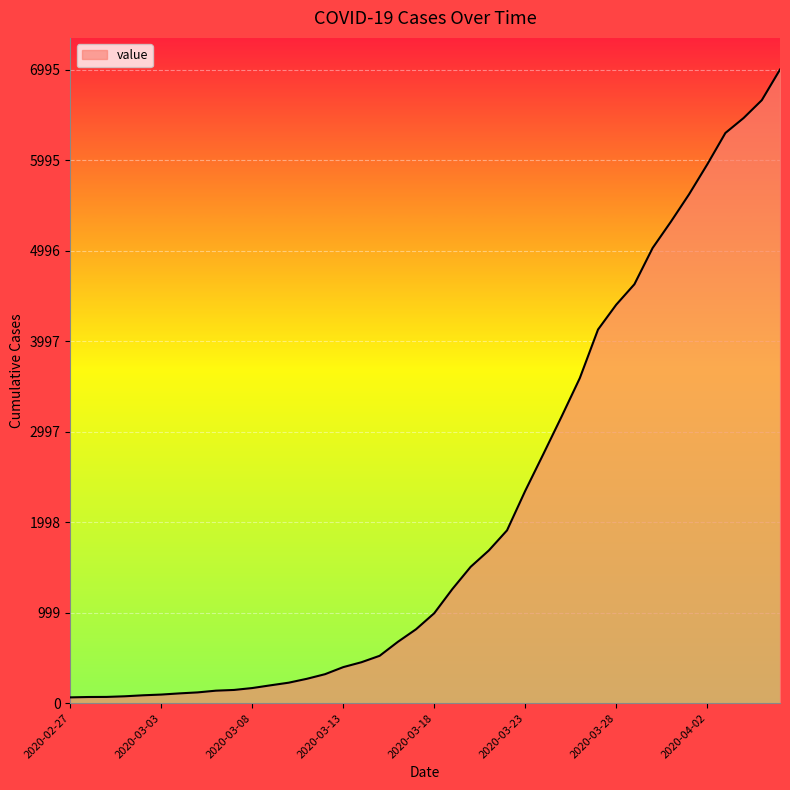

What is the maximum value shown in the chart?

6995